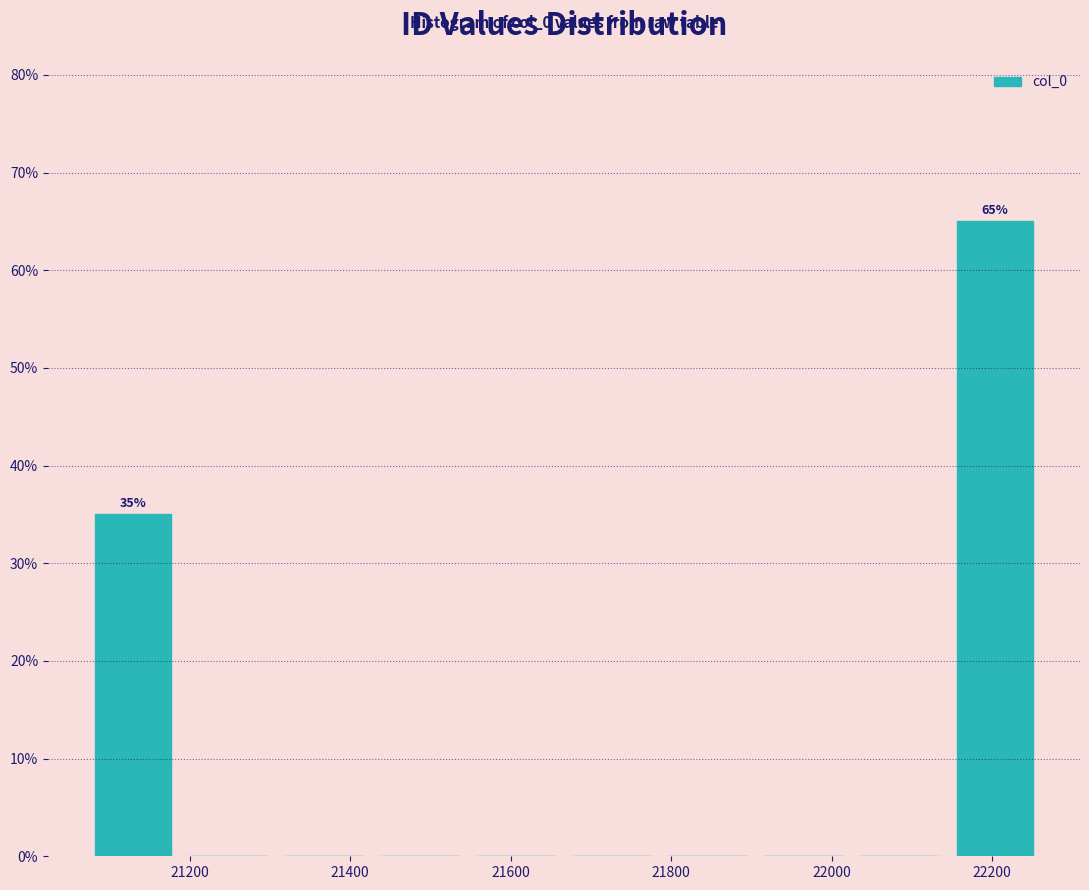

Which range on the x-axis has the tallest bar?

22140 to 22260